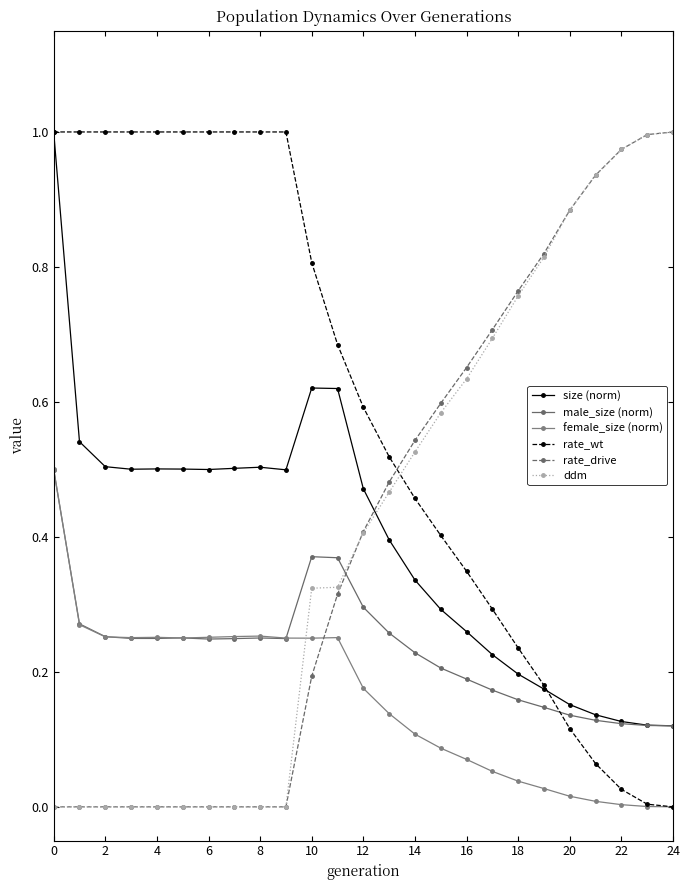

Reading left to right, list all the values displayed in this chart.

size (norm): 1.0	0.5	0.5	0.5	0.5	0.5	0.5	0.5	0.5	0.5	0.6	0.6	0.5	0.4	0.3	0.3	0.3	0.2	0.2	0.2	0.2	0.1	0.1	0.1	0.1
male_size (norm): 0.5	0.3	0.3	0.2	0.2	0.3	0.2	0.2	0.3	0.2	0.4	0.4	0.3	0.3	0.2	0.2	0.2	0.2	0.2	0.1	0.1	0.1	0.1	0.1	0.1
female_size (norm): 0.5	0.3	0.3	0.3	0.3	0.3	0.3	0.3	0.3	0.3	0.2	0.3	0.2	0.1	0.1	0.1	0.1	0.1	0.0	0.0	0.0	0.0	0.0	0.0	0.0
rate_wt: 1.0	1.0	1.0	1.0	1.0	1.0	1.0	1.0	1.0	1.0	0.8	0.7	0.6	0.5	0.5	0.4	0.3	0.3	0.2	0.2	0.1	0.1	0.0	0.0	0.0
rate_drive: 0.0	0.0	0.0	0.0	0.0	0.0	0.0	0.0	0.0	0.0	0.2	0.3	0.4	0.5	0.5	0.6	0.7	0.7	0.8	0.8	0.9	0.9	1.0	1.0	1.0
ddm: 0.0	0.0	0.0	0.0	0.0	0.0	0.0	0.0	0.0	0.0	0.3	0.3	0.4	0.5	0.5	0.6	0.6	0.7	0.8	0.8	0.9	0.9	1.0	1.0	1.0